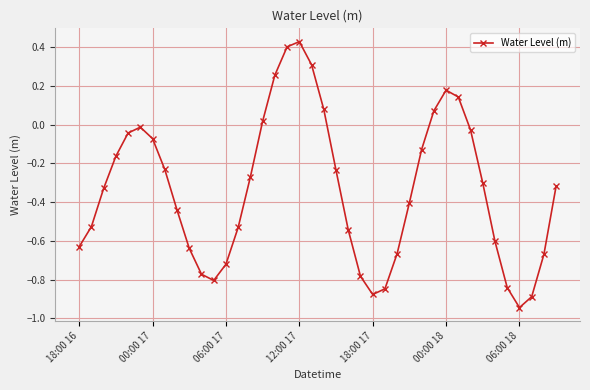

True or false: there are more than 1 points higher than both neighbors.

True